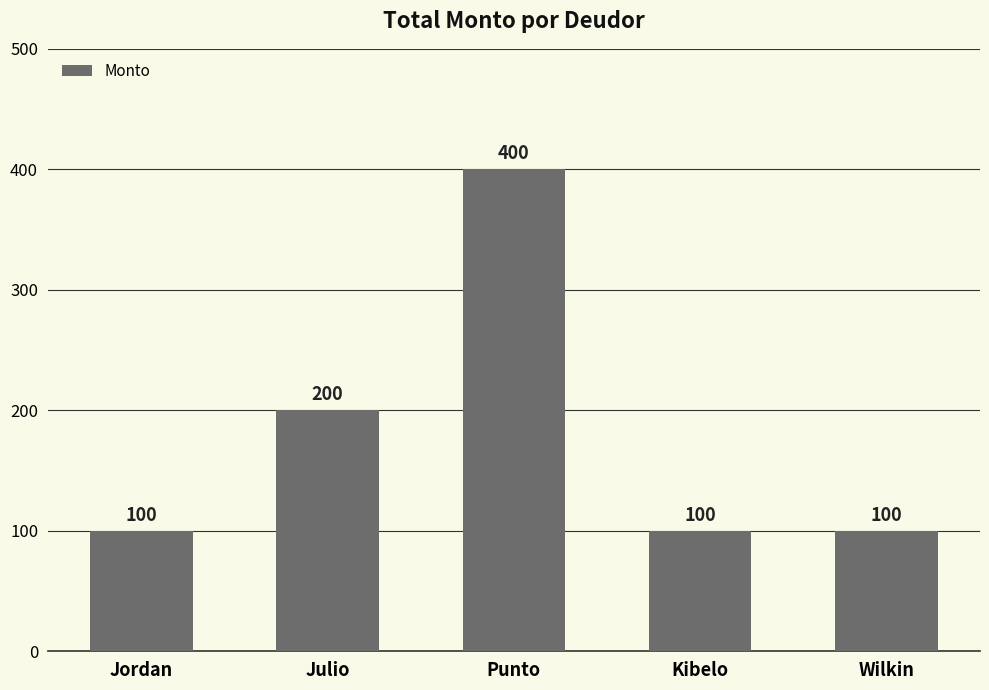

Reading left to right, list all the values displayed in this chart.

100	200	400	100	100